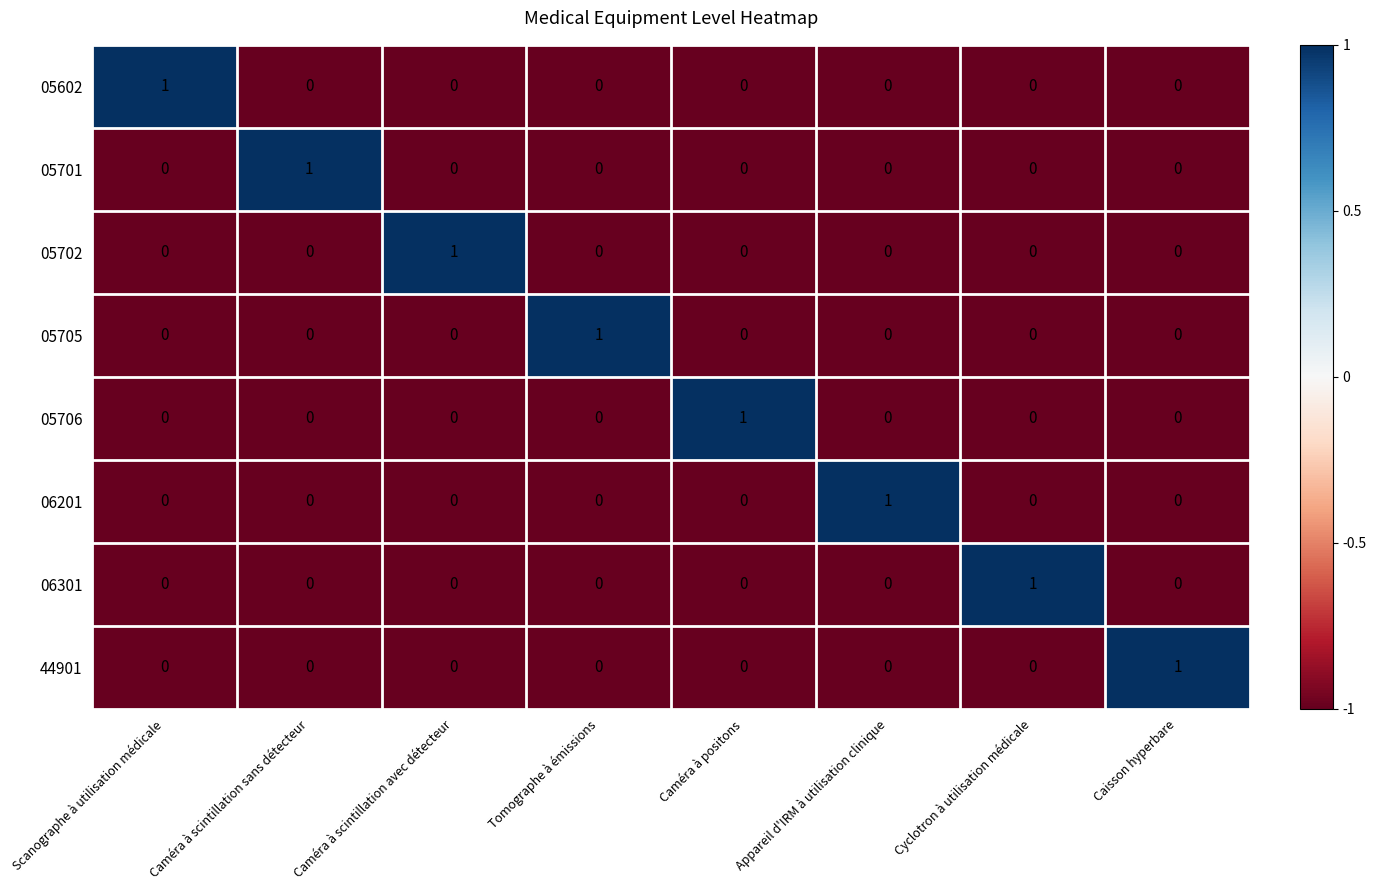

At how many categories does at least one series exceed 0?

8